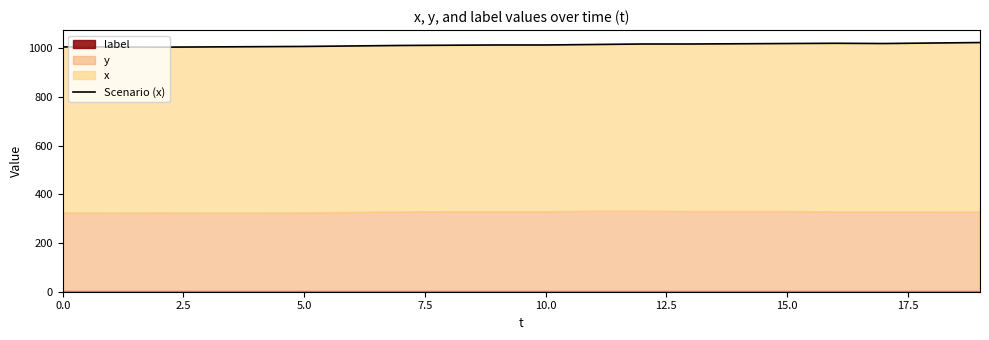

How many interior local valleys (lower than both neighbors) does the data have?

2